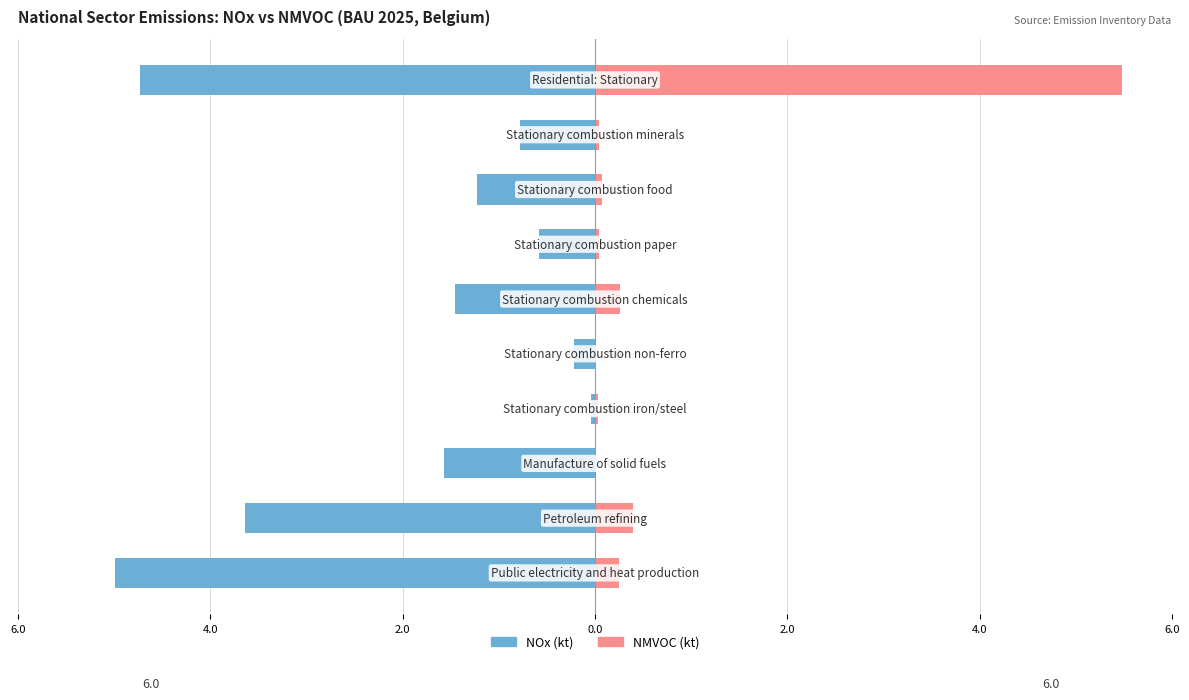

At how many categories does at least one series exceed -3?

10